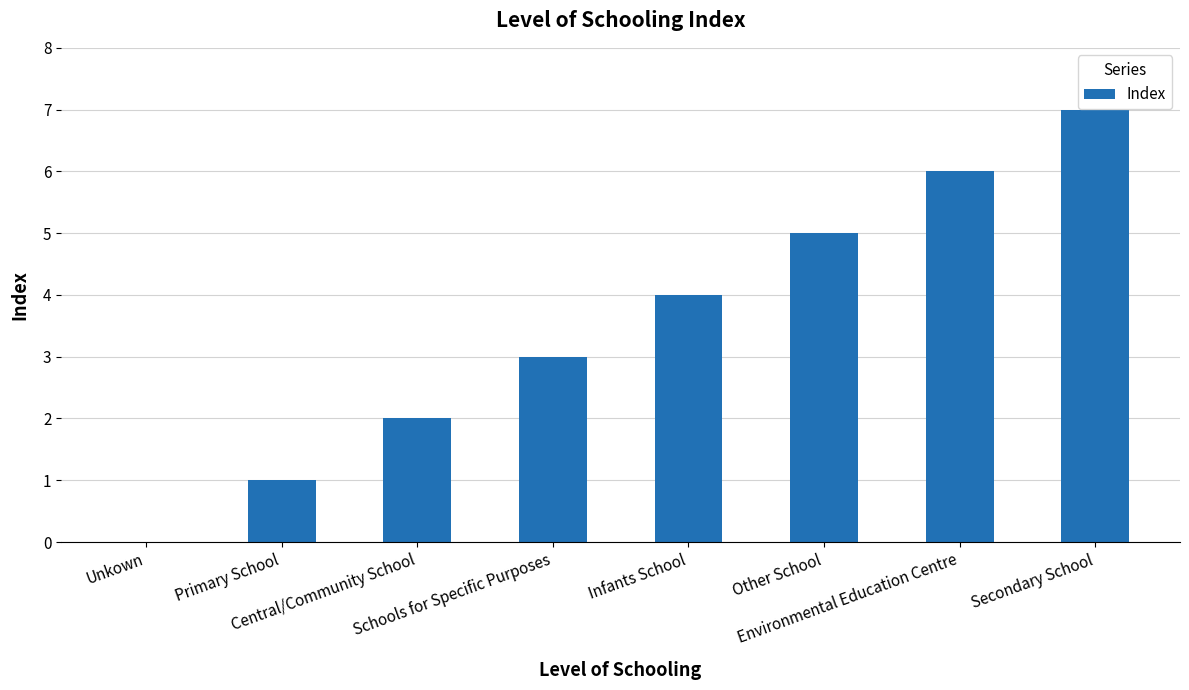

What is the greatest value displayed?

7